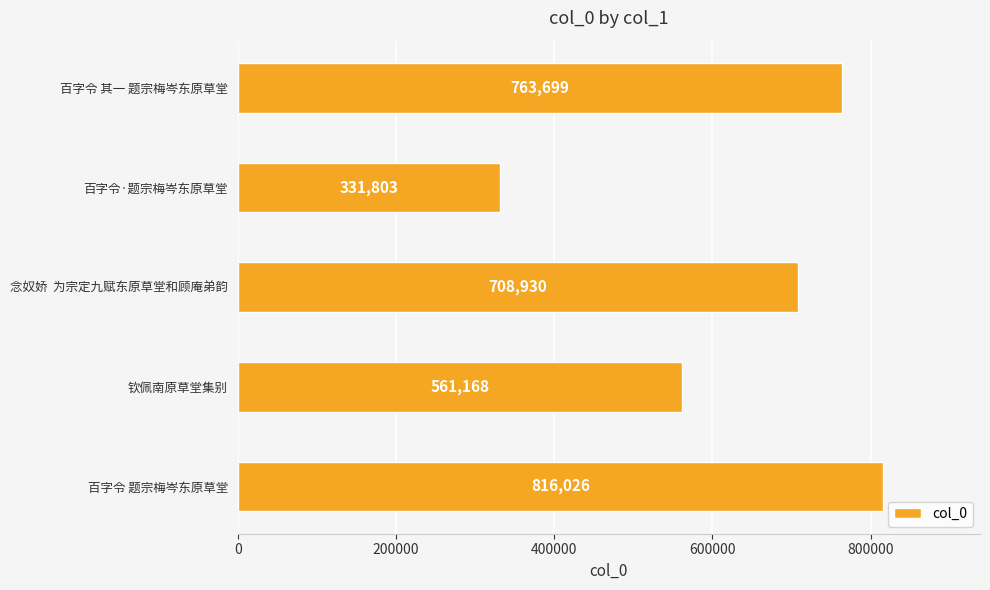

What is the average value?

636325